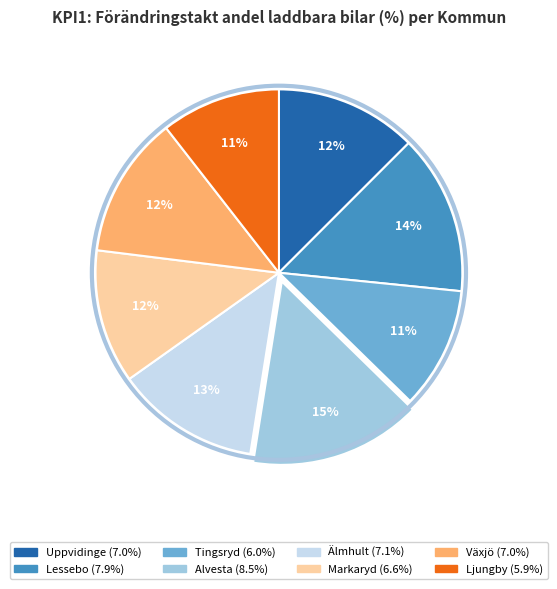

The Markaryd slice represents 12% of the pie. True or false?

True